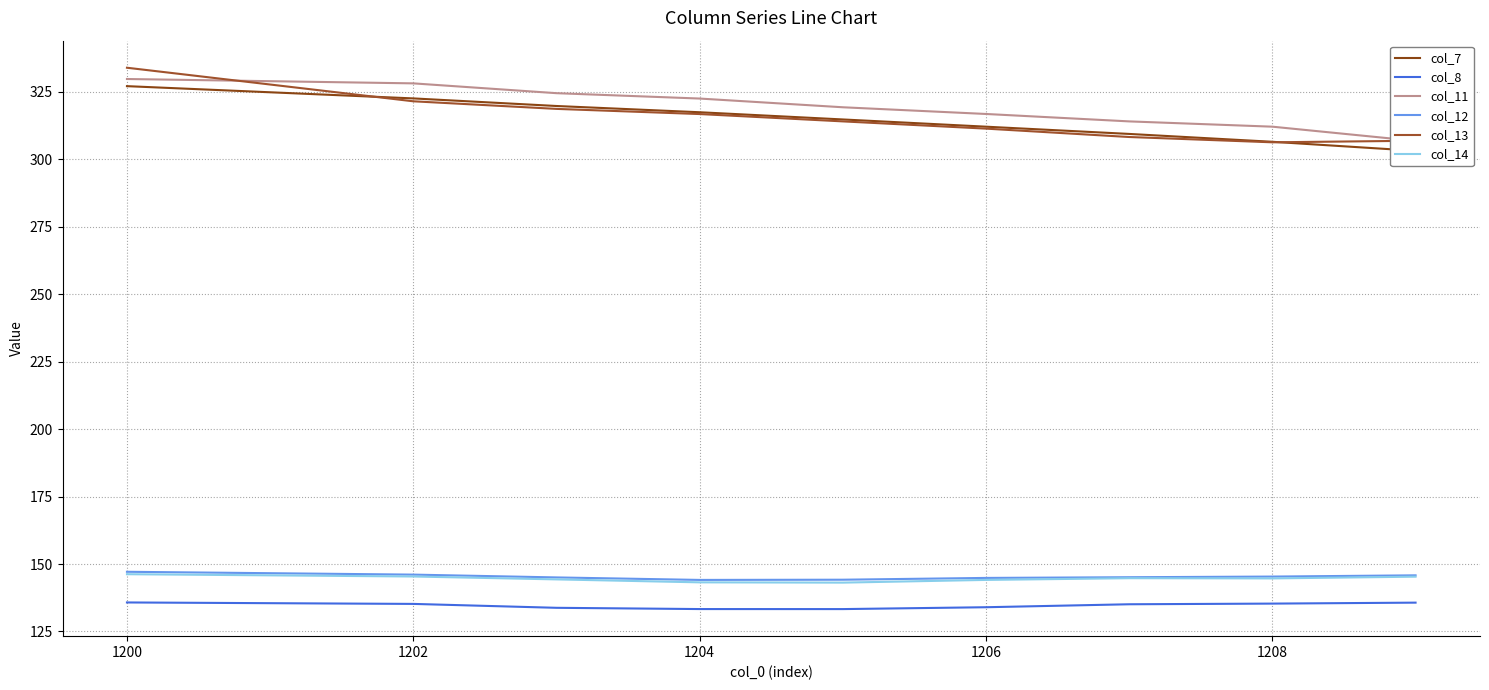

True or false: col_7 and col_14 cross at least once.

False